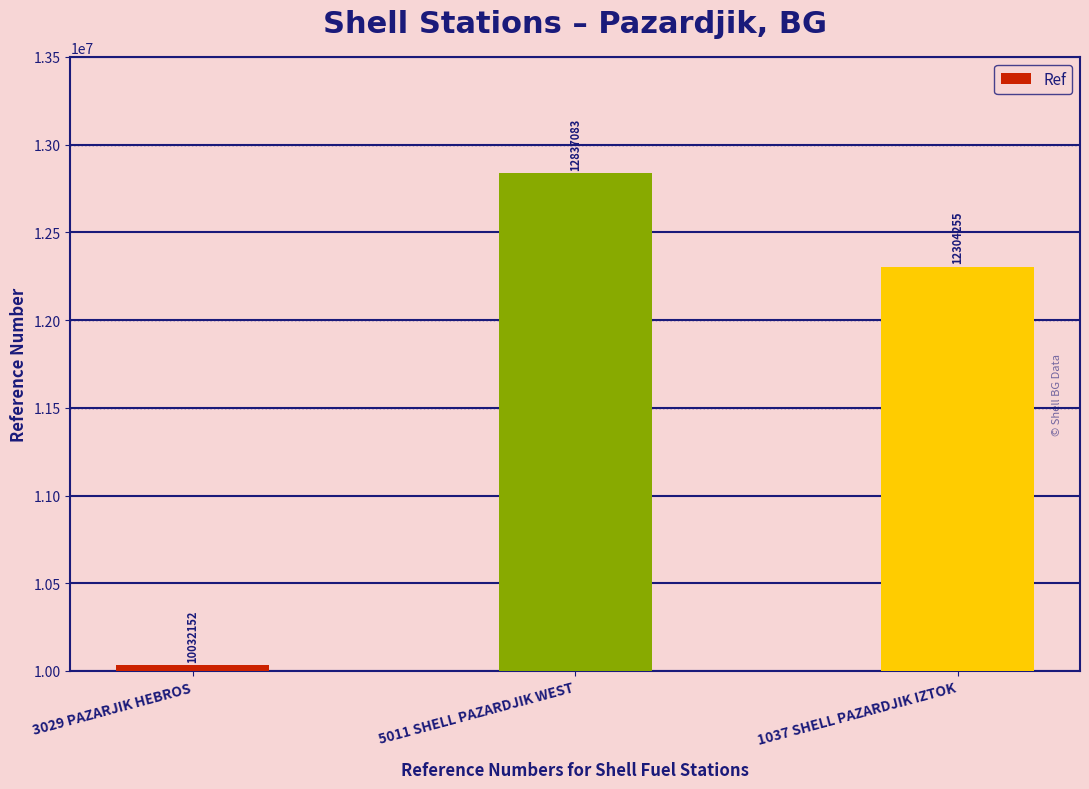

Rank the categories by value from highest to lowest.

5011 SHELL PAZARDJIK WEST, 1037 SHELL PAZARDJIK IZTOK, 3029 PAZARJIK HEBROS